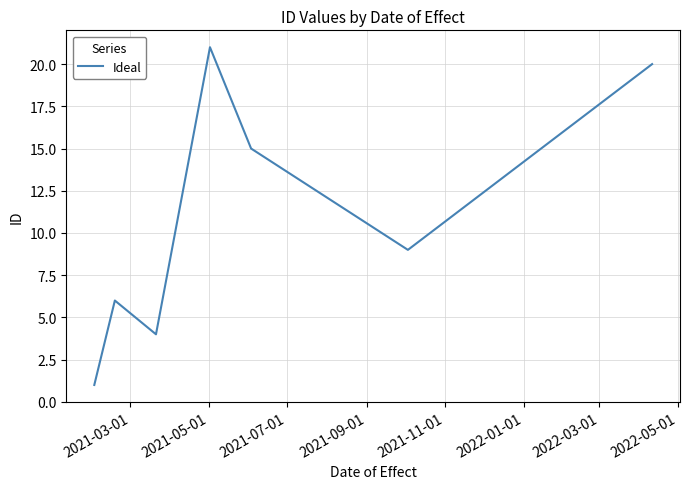

What is the sum of all values?

76